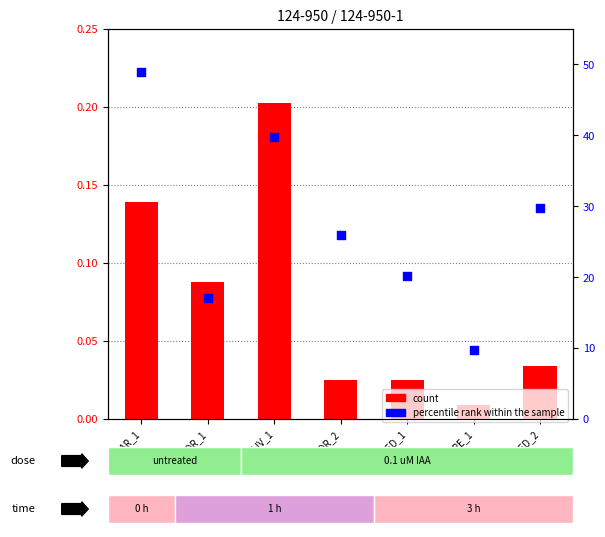

Which series has the largest total across all categories?

percentile rank within the sample